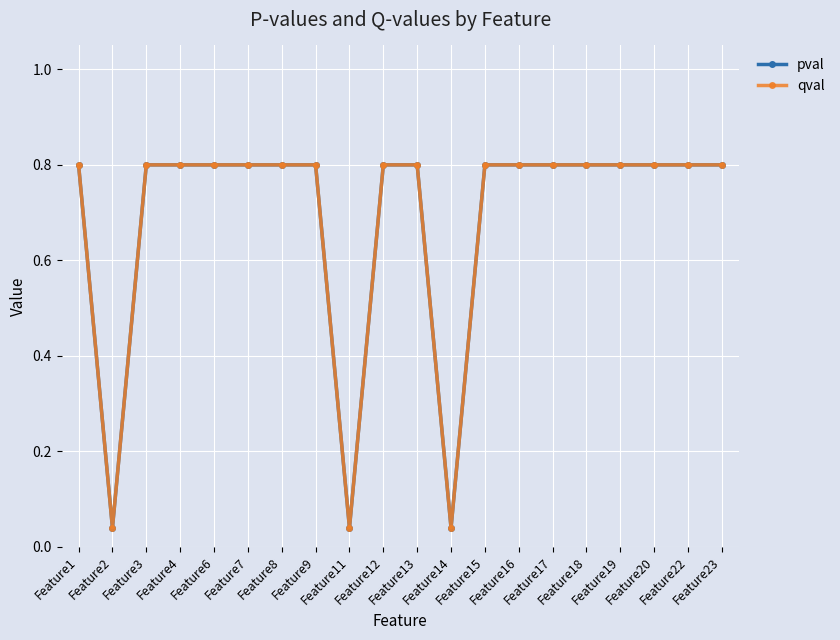

Reading left to right, transcribe all the data shown in this chart.

pval: Feature1=0.8	Feature2=0.0	Feature3=0.8	Feature4=0.8	Feature6=0.8	Feature7=0.8	Feature8=0.8	Feature9=0.8	Feature11=0.0	Feature12=0.8	Feature13=0.8	Feature14=0.0	Feature15=0.8	Feature16=0.8	Feature17=0.8	Feature18=0.8	Feature19=0.8	Feature20=0.8	Feature22=0.8	Feature23=0.8
qval: Feature1=0.8	Feature2=0.0	Feature3=0.8	Feature4=0.8	Feature6=0.8	Feature7=0.8	Feature8=0.8	Feature9=0.8	Feature11=0.0	Feature12=0.8	Feature13=0.8	Feature14=0.0	Feature15=0.8	Feature16=0.8	Feature17=0.8	Feature18=0.8	Feature19=0.8	Feature20=0.8	Feature22=0.8	Feature23=0.8